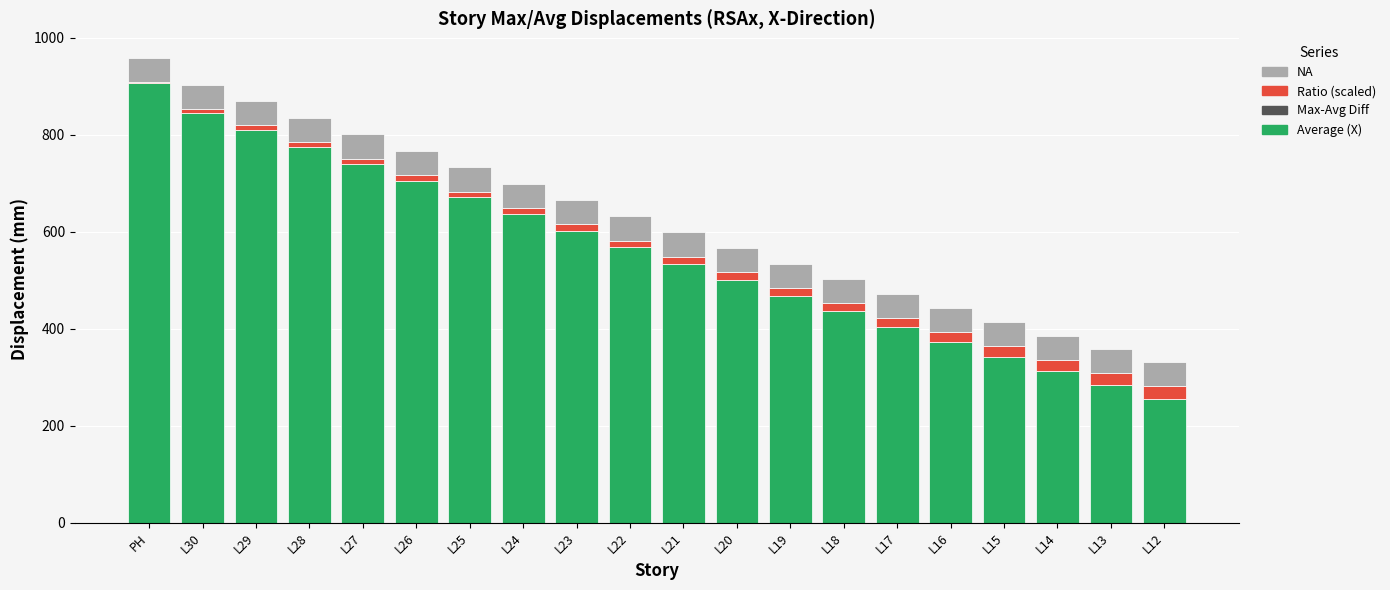

The Ratio (scaled) series shows 15.4 at L27. True or false?

False